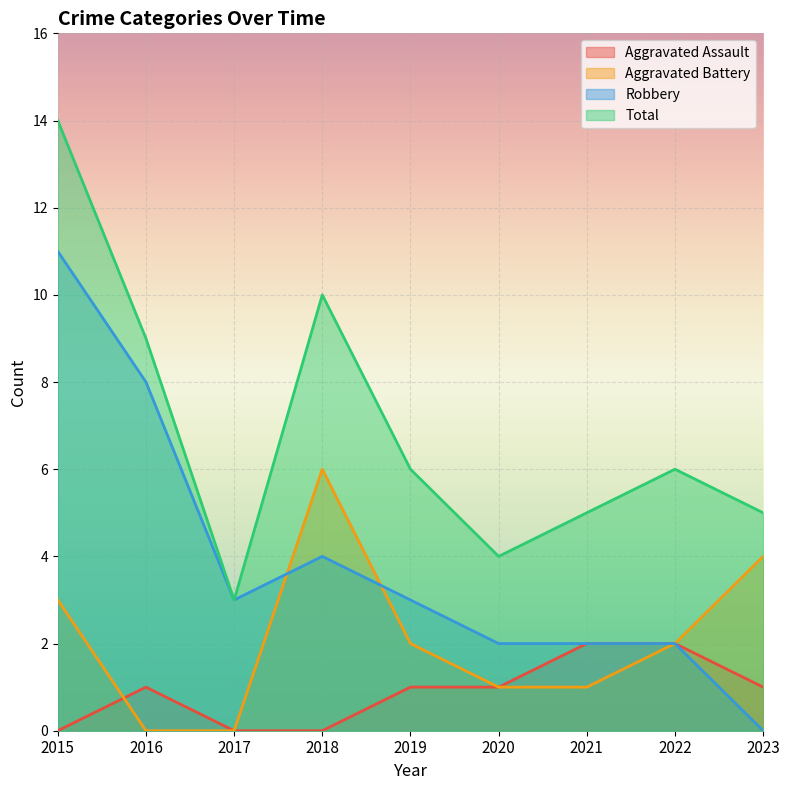

At which label does Aggravated Battery first exceed 2?

2015